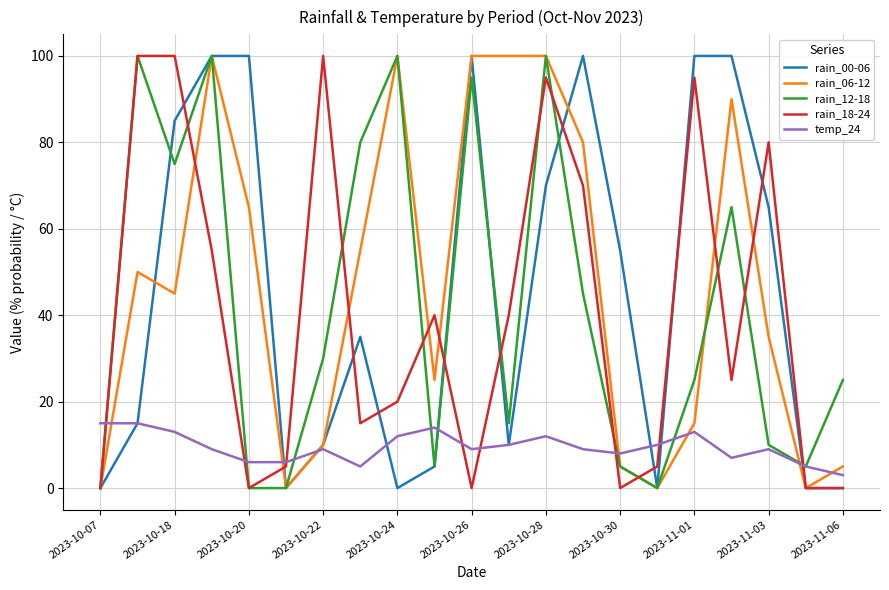

At how many categories does at least one series exceed 93?

12